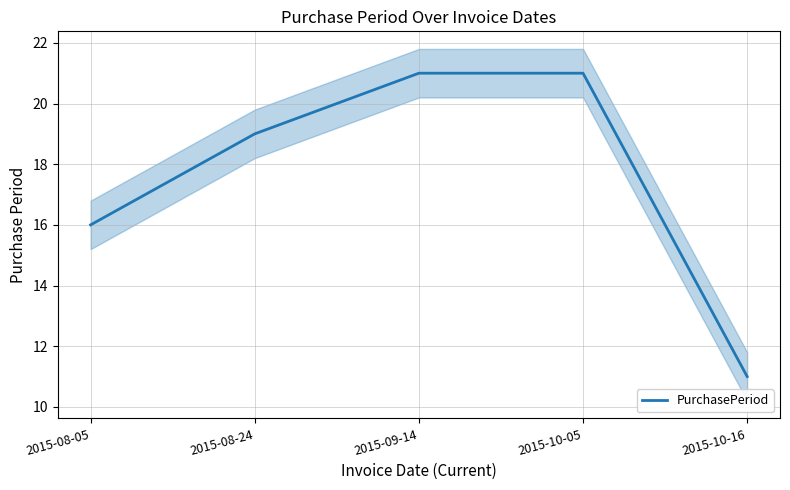

Between 2015-08-05 and 2015-10-16, which is larger?

2015-08-05